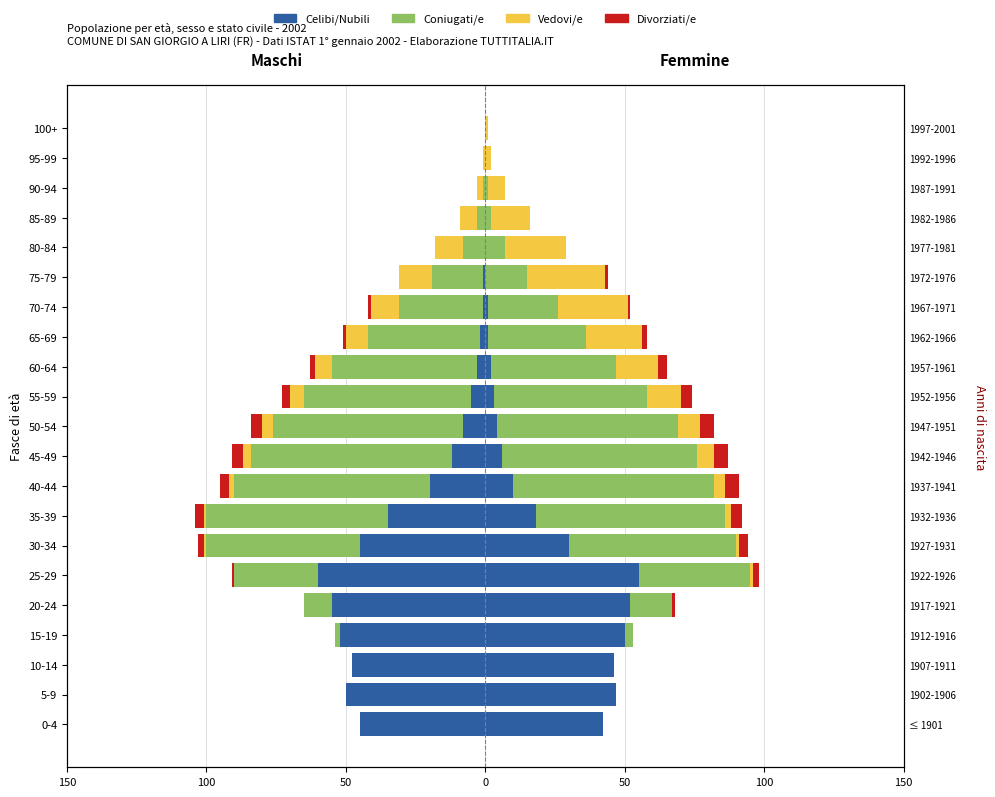

Between 35-39 and 85-89, which series saw the biggest shift?

Coniugatiti/e